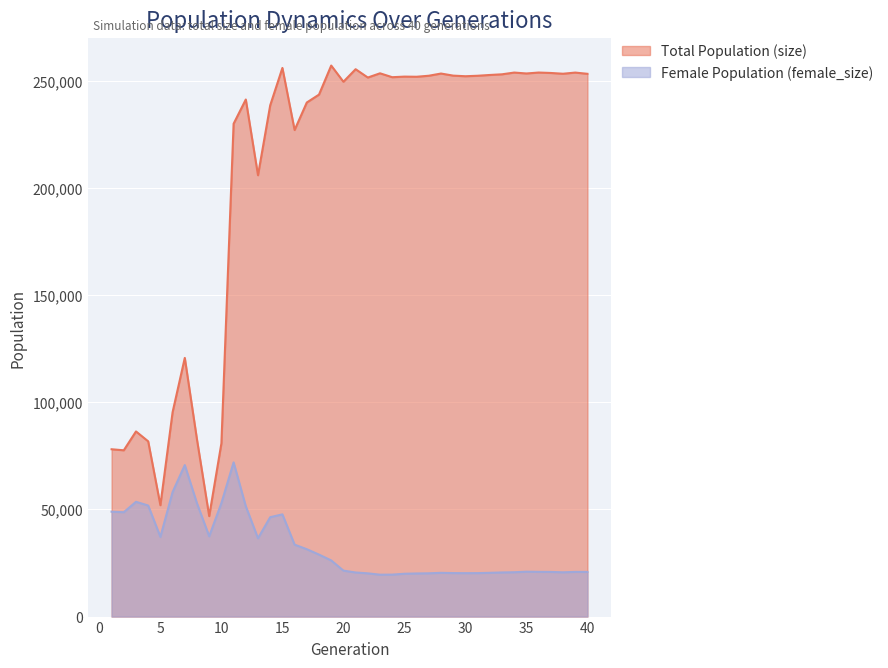

Rank the series at 38 from highest to lowest value.

Total Population (size), Female Population (female_size)